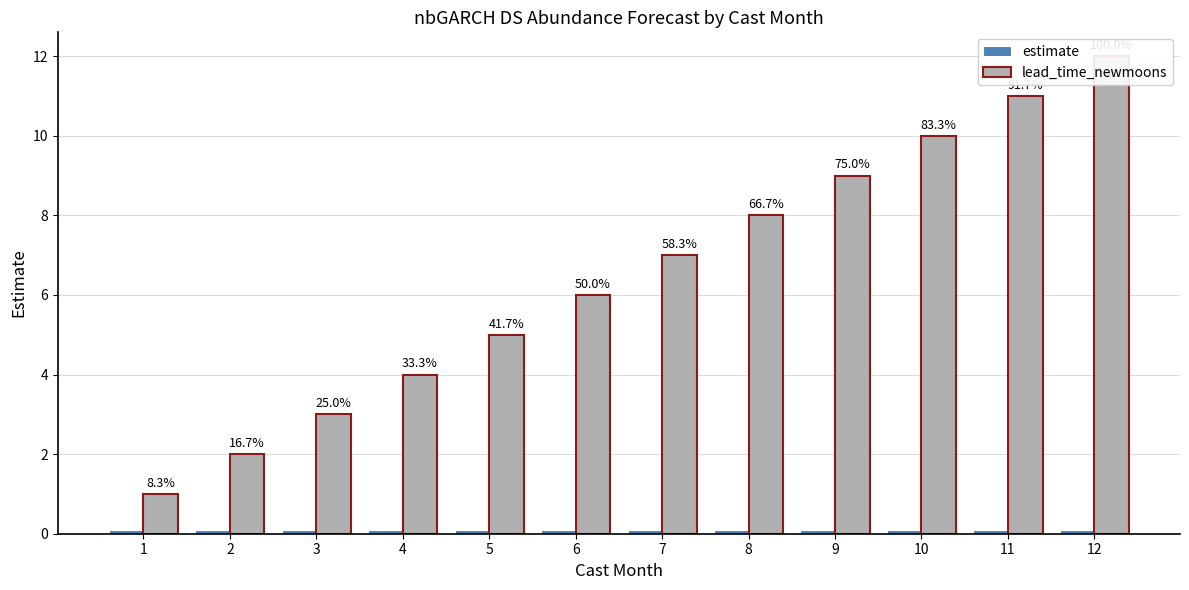

At which category does the chart reach its minimum across all series?

1